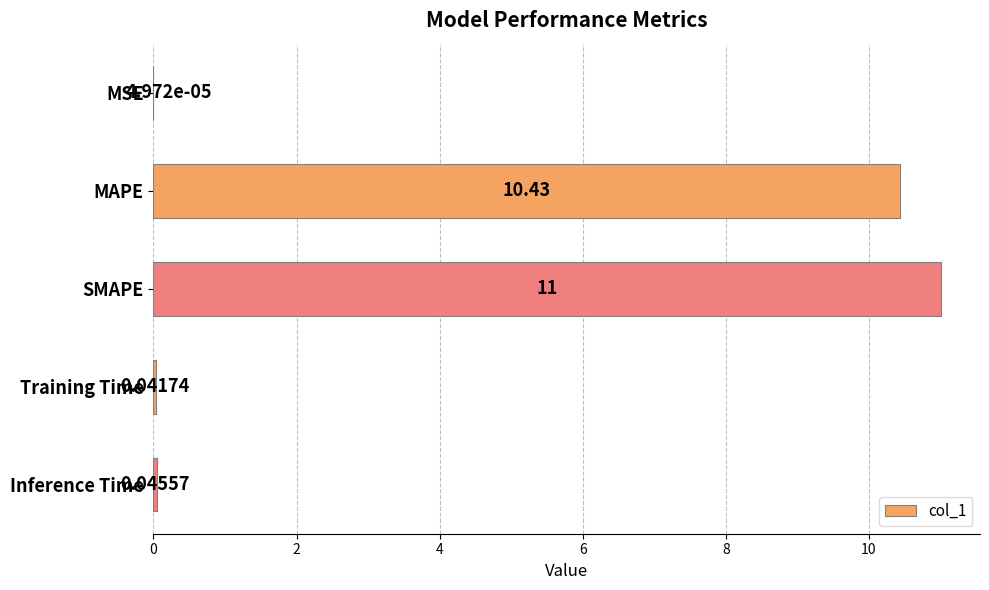

What is the change in value from SMAPE to Training Time?

-11.0